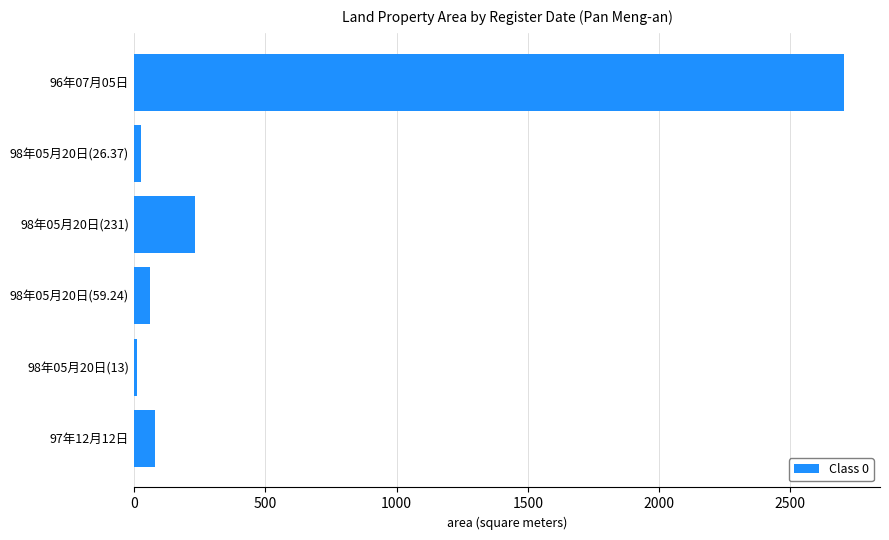

What is the label of the 4th bar from the top?

98年05月20日(59.24)